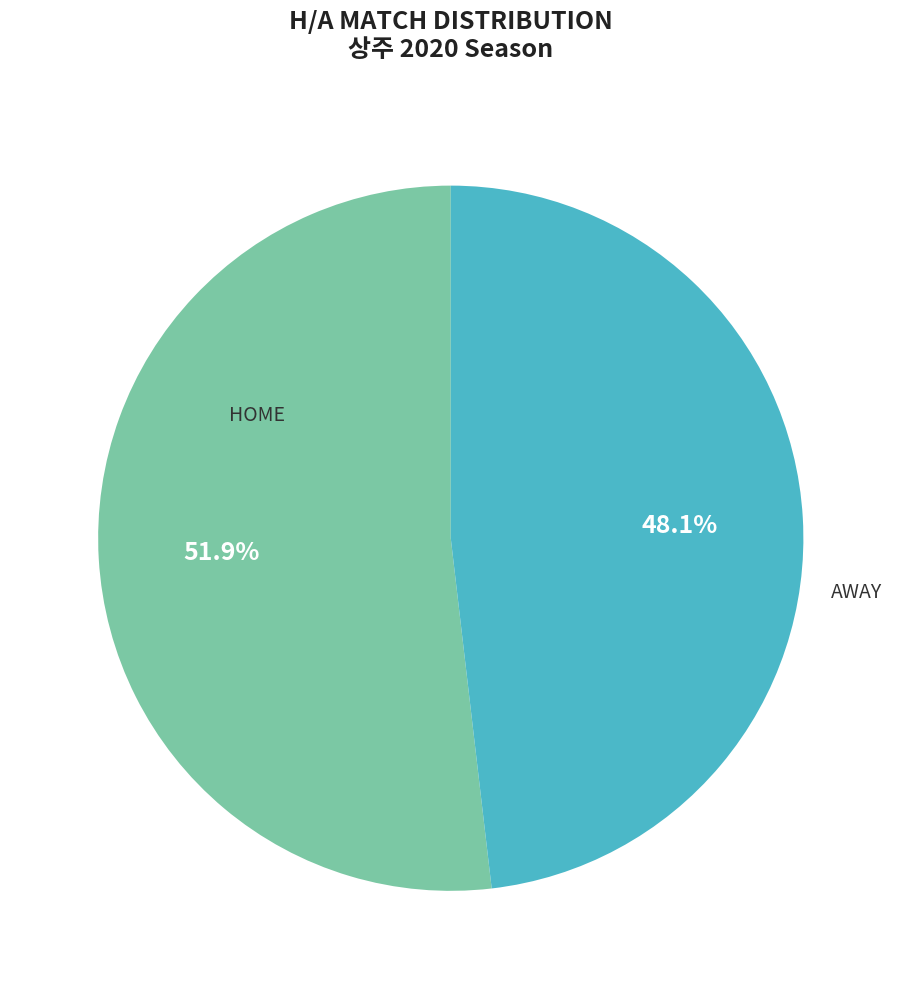

Is there a majority slice in this chart?

Yes